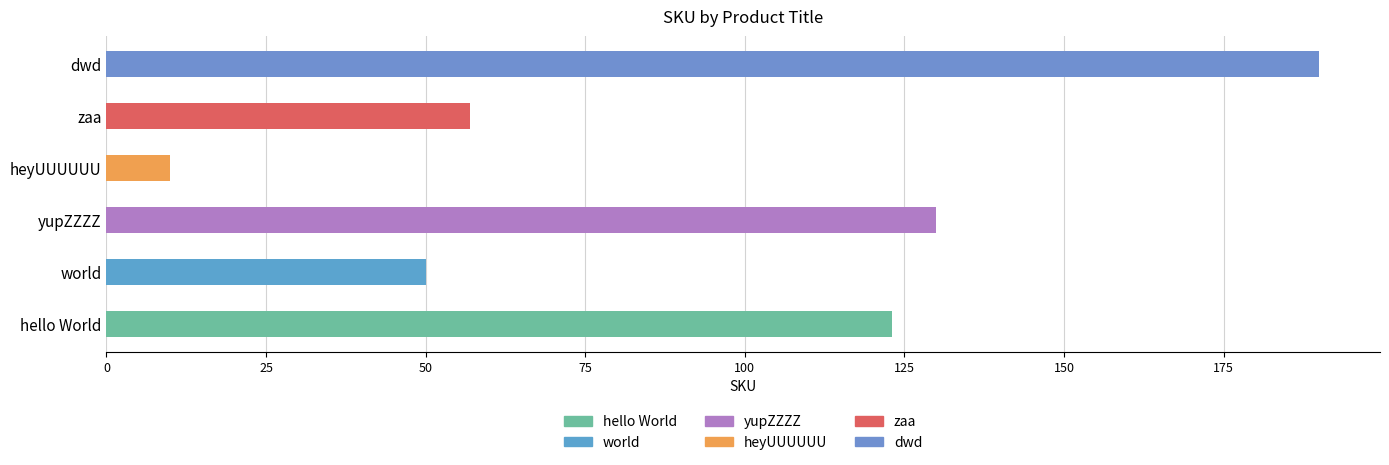

Is it true that the value at zaa is 32?

False